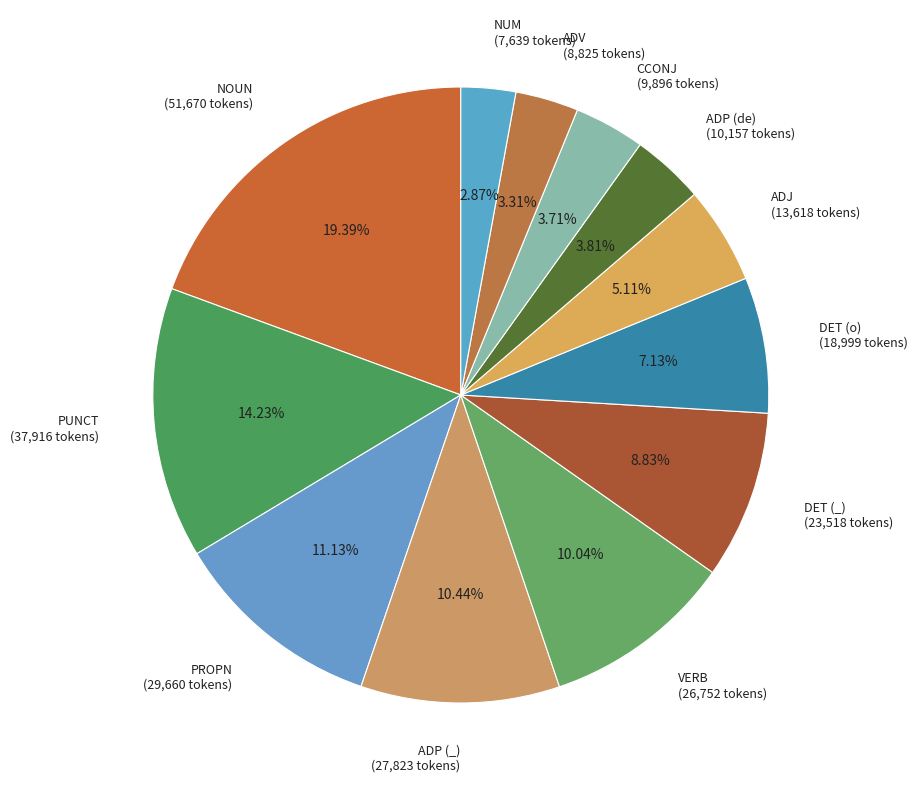

What is the largest slice in the pie chart?

NOUN